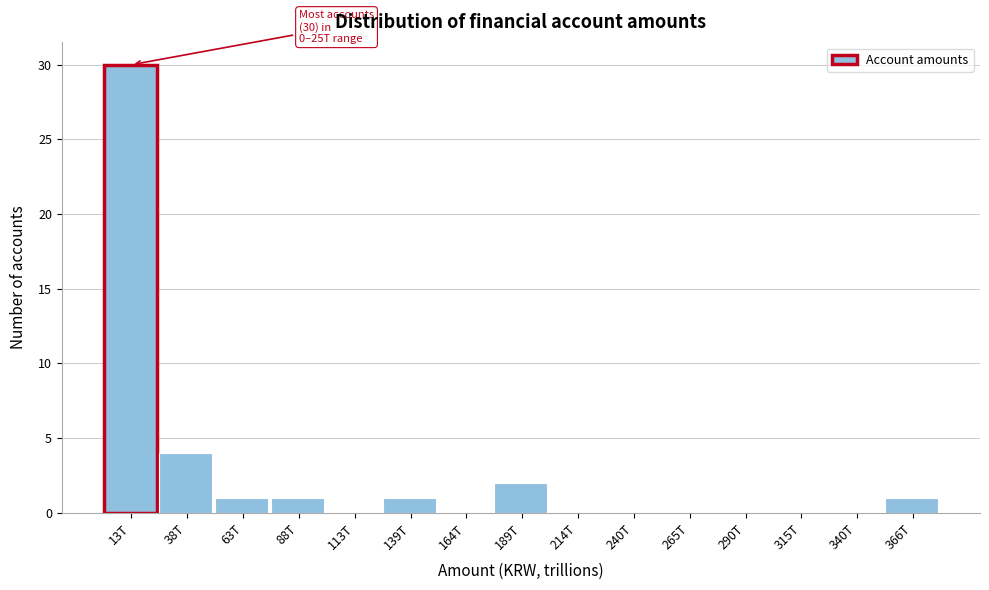

Reading left to right, list all the values displayed in this chart.

13T=30	38T=4	63T=1	88T=1	113T=0	139T=1	164T=0	189T=2	214T=0	240T=0	265T=0	290T=0	315T=0	340T=0	366T=1